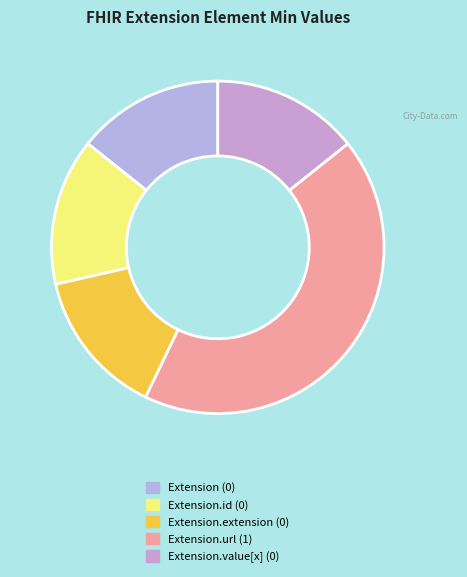

Count the number of slices in the pie.

5